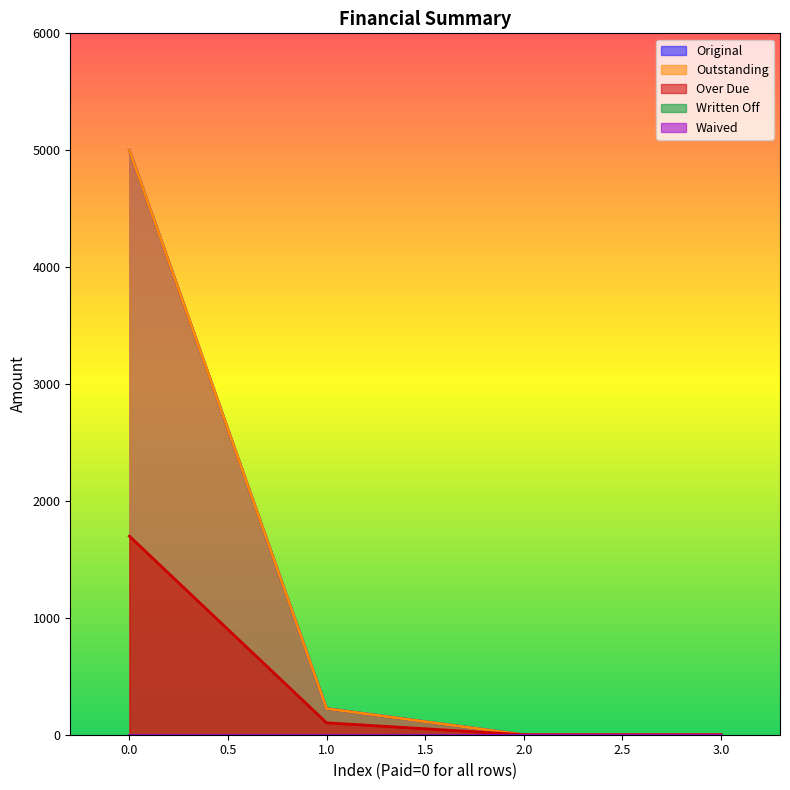

What is the difference between the maximum and minimum values in the Over Due series?

1698.4